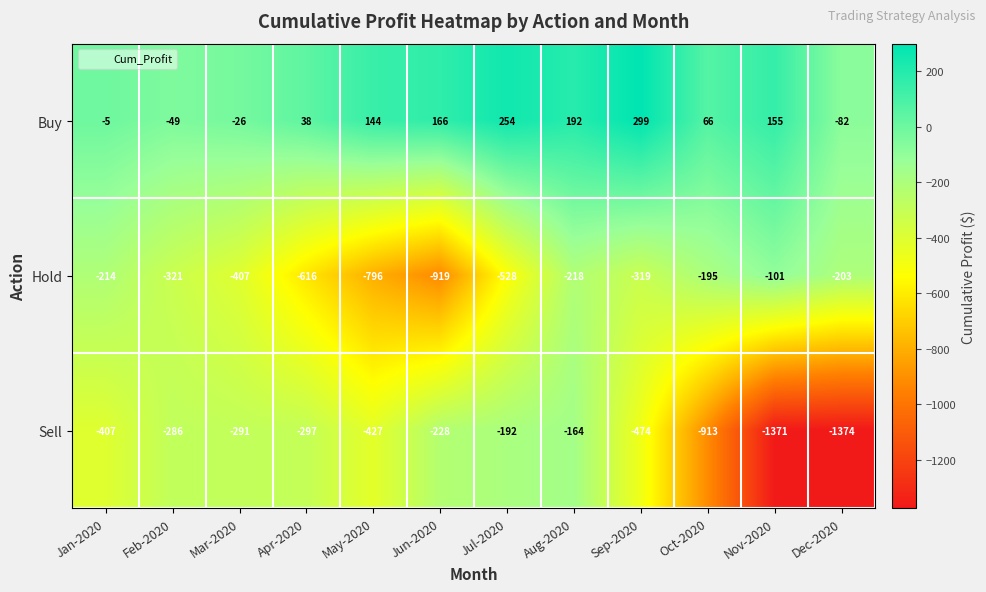

Between Mar-2020 and Jun-2020, which series saw the biggest shift?

Hold